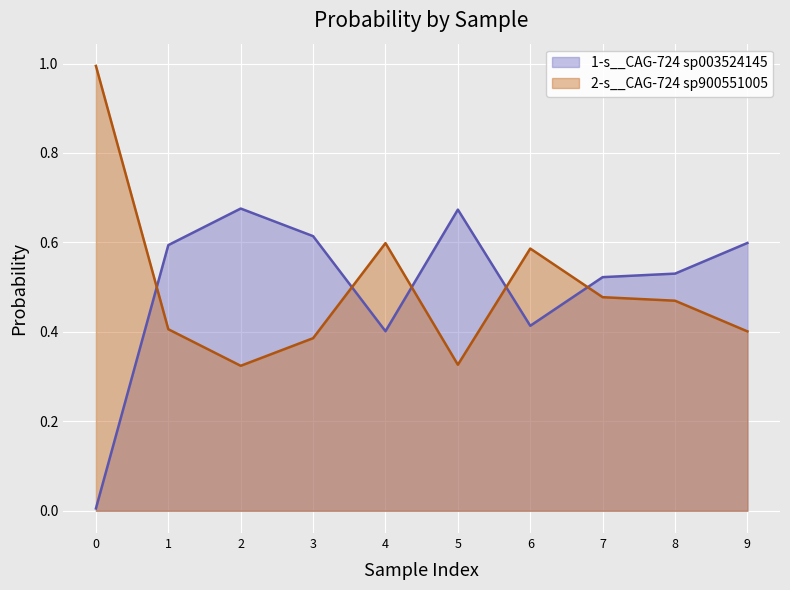

What is the sum of all 2-s__CAG-724 sp900551005 values?

5.0